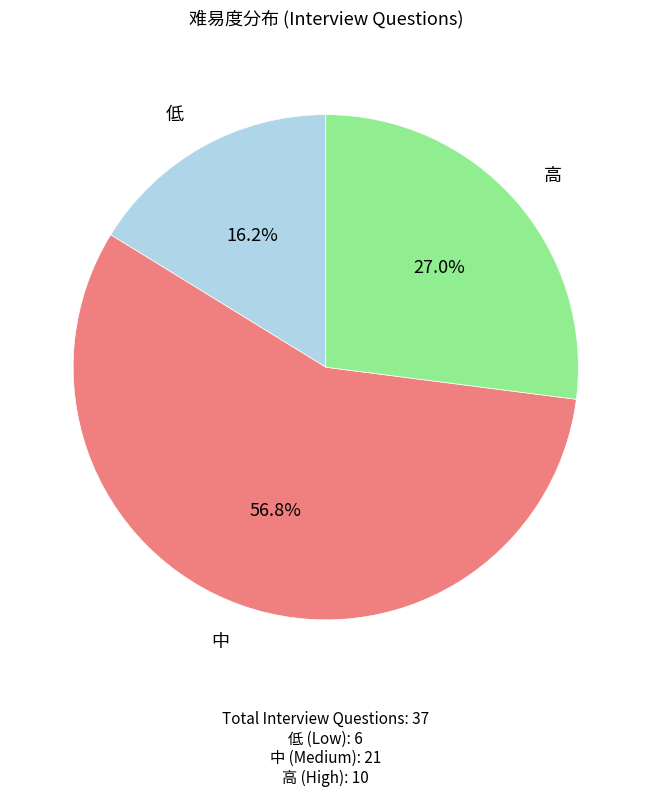

Approximately how many times larger is the value at 中 compared to 高?

2.1